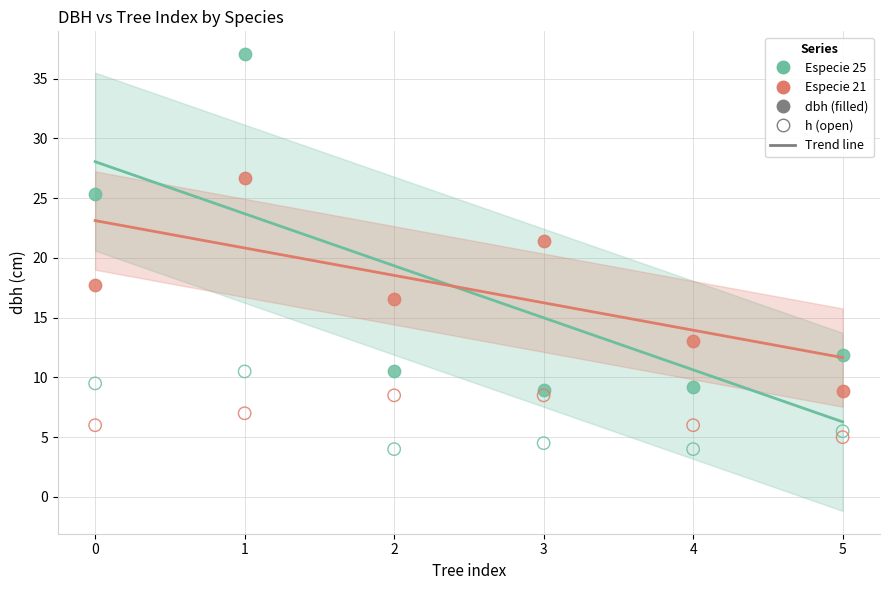

Across all series, what Y value is closest to 20?

21.4